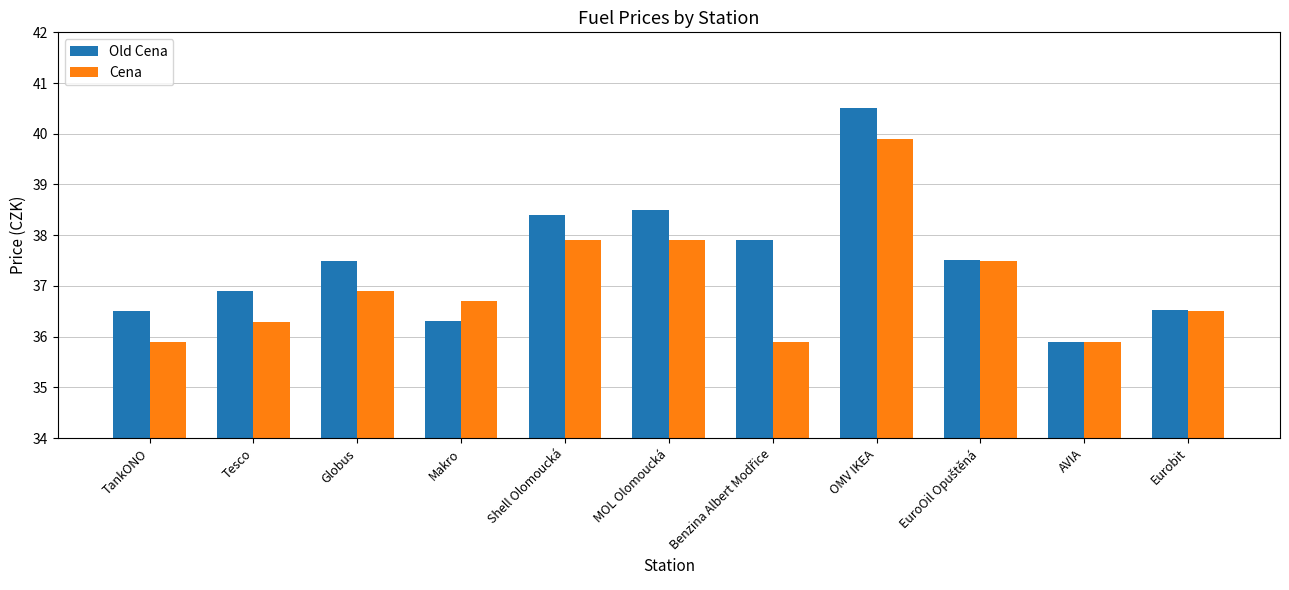

What is the difference between the Old Cena values at MOL Olomoucká and Shell Olomoucká?

0.1